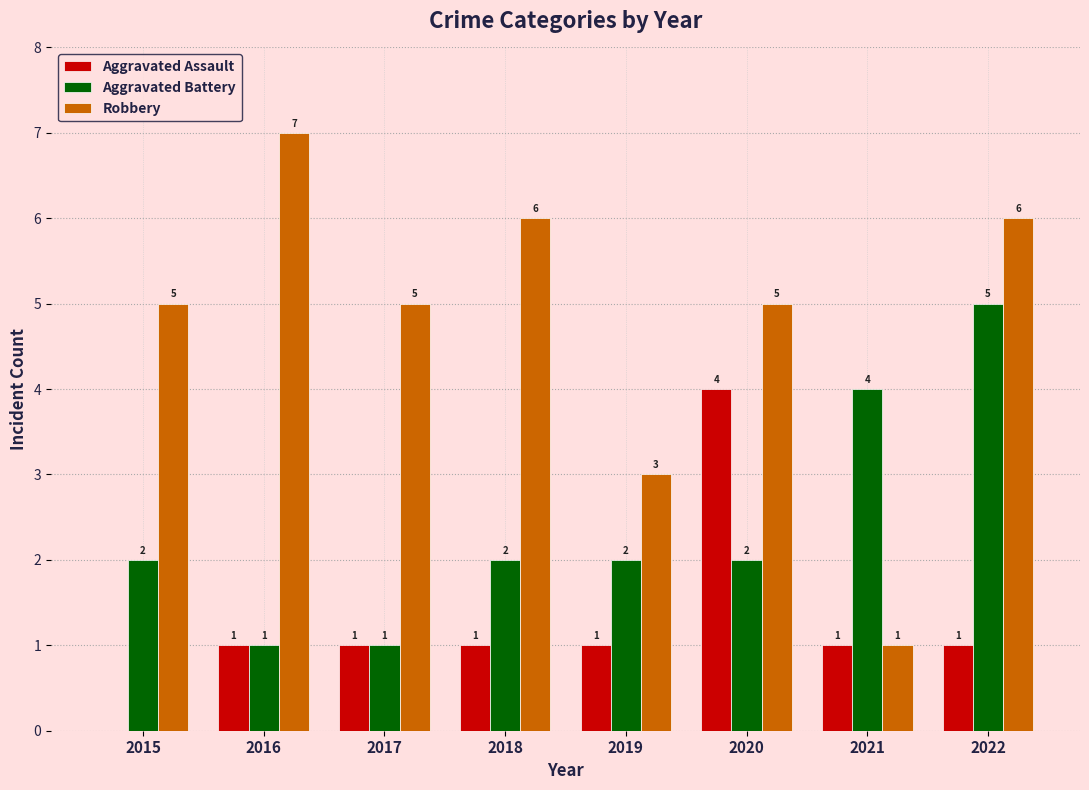

Which series has the widest spread of values?

Robbery